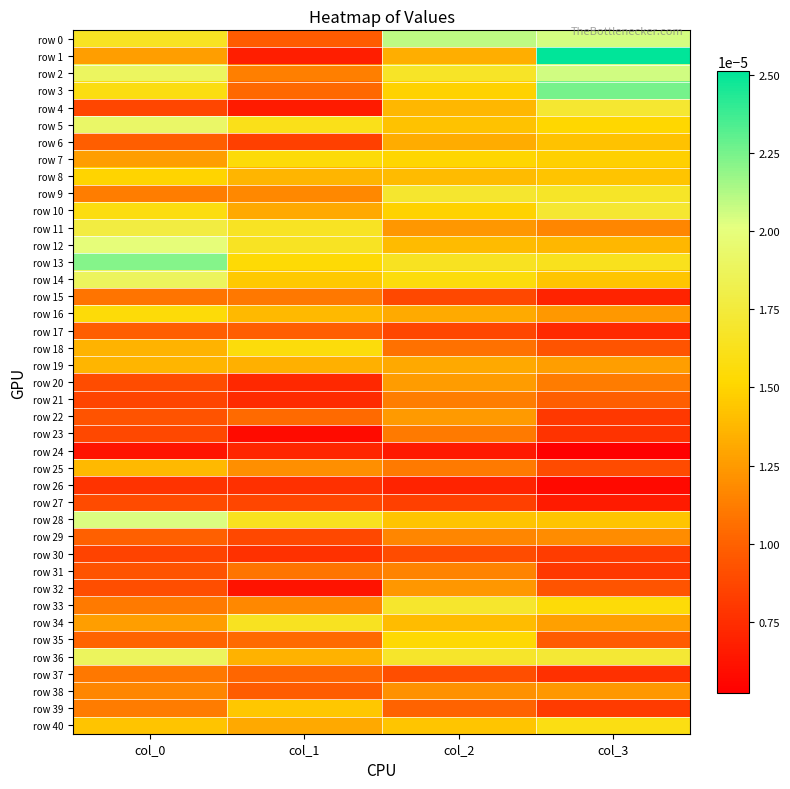

Which series changed the most between col_1 and col_3?

row 1